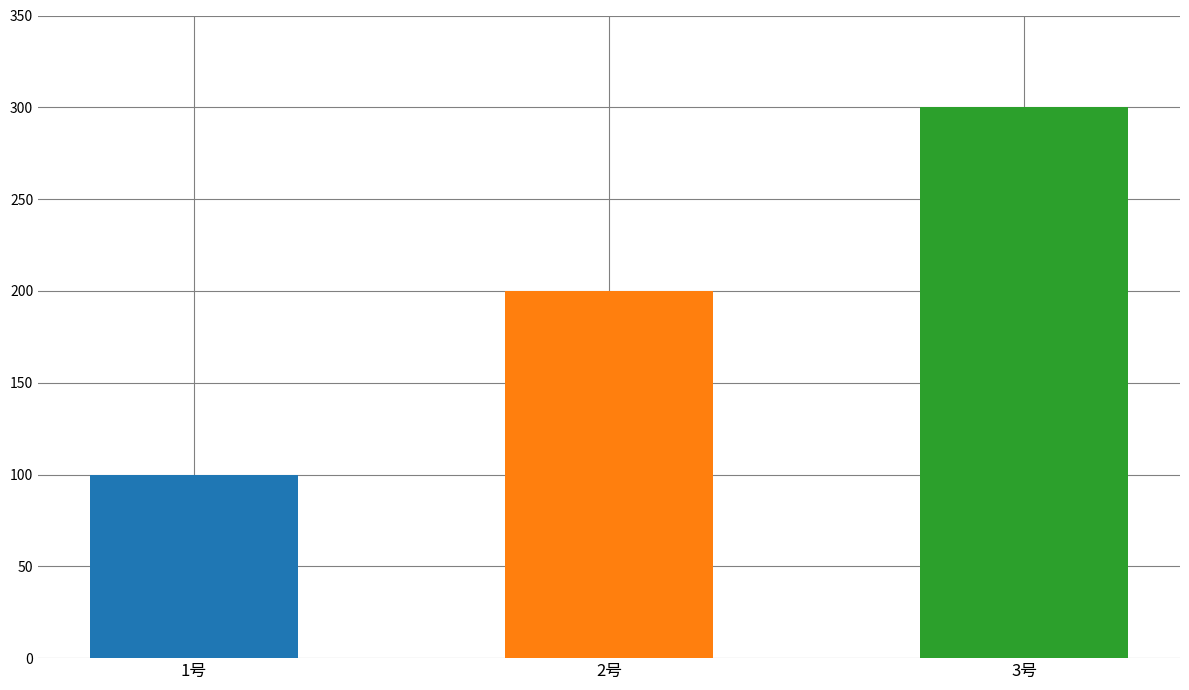

Which label corresponds to the largest value in the chart?

3号